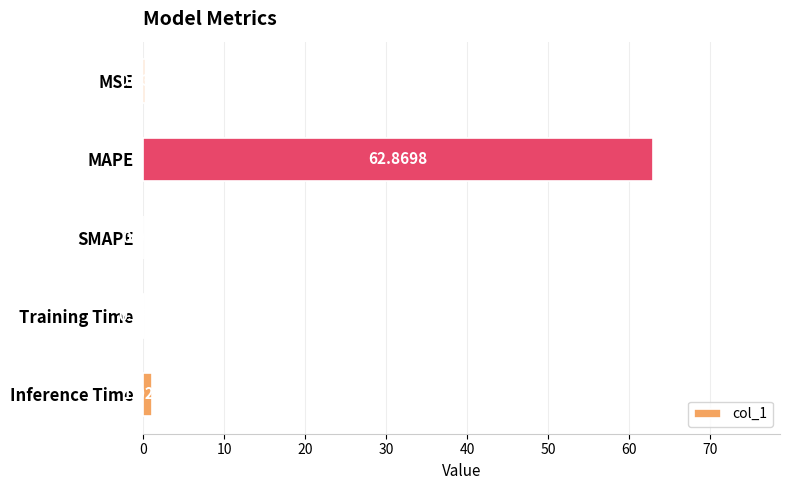

Which label corresponds to the largest value in the chart?

MAPE